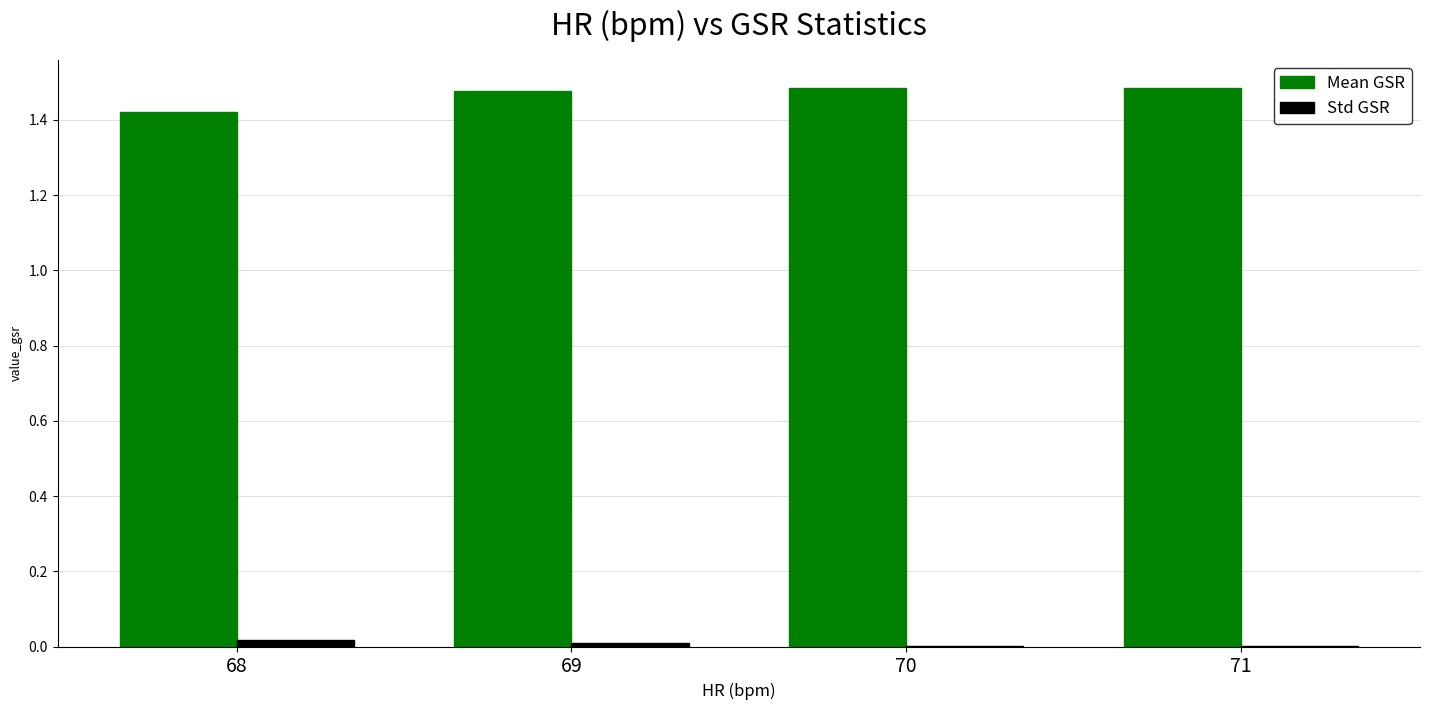

Does the chart contain stacked bars?

No